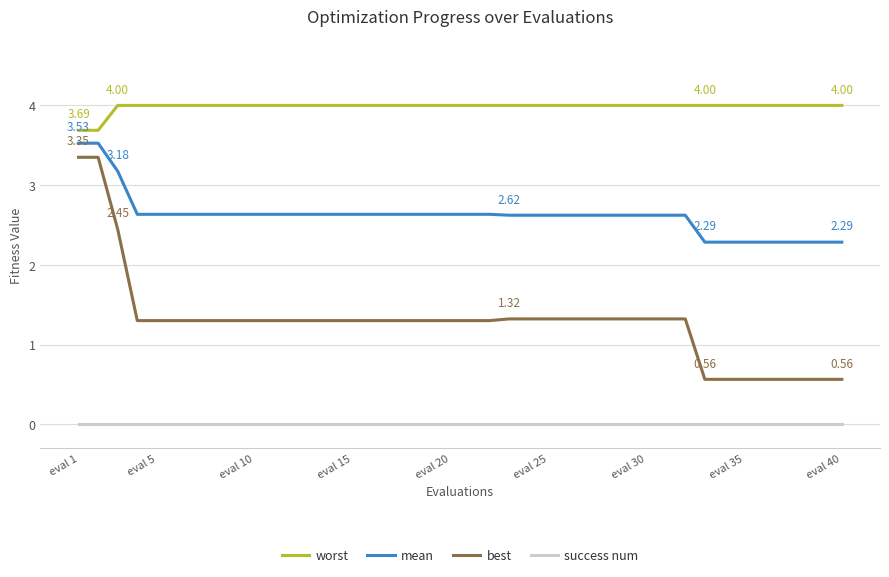

Rank the series by their average value, from highest to lowest.

worst, mean, best, success num